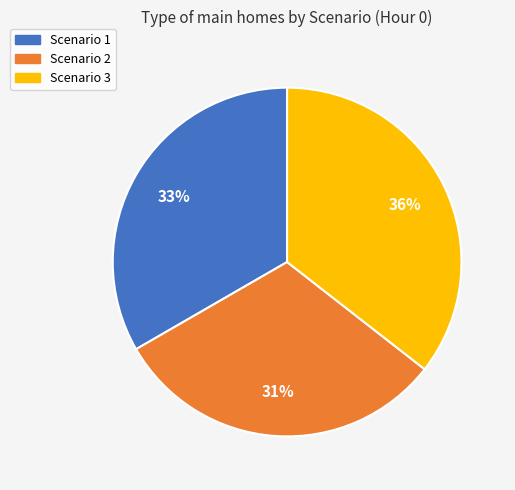

Does Scenario 1 account for over 50% of the chart?

No